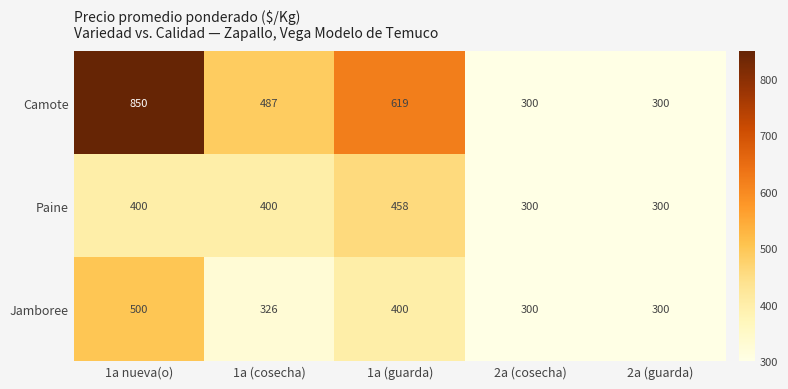

How many distinct data groups are displayed?

3